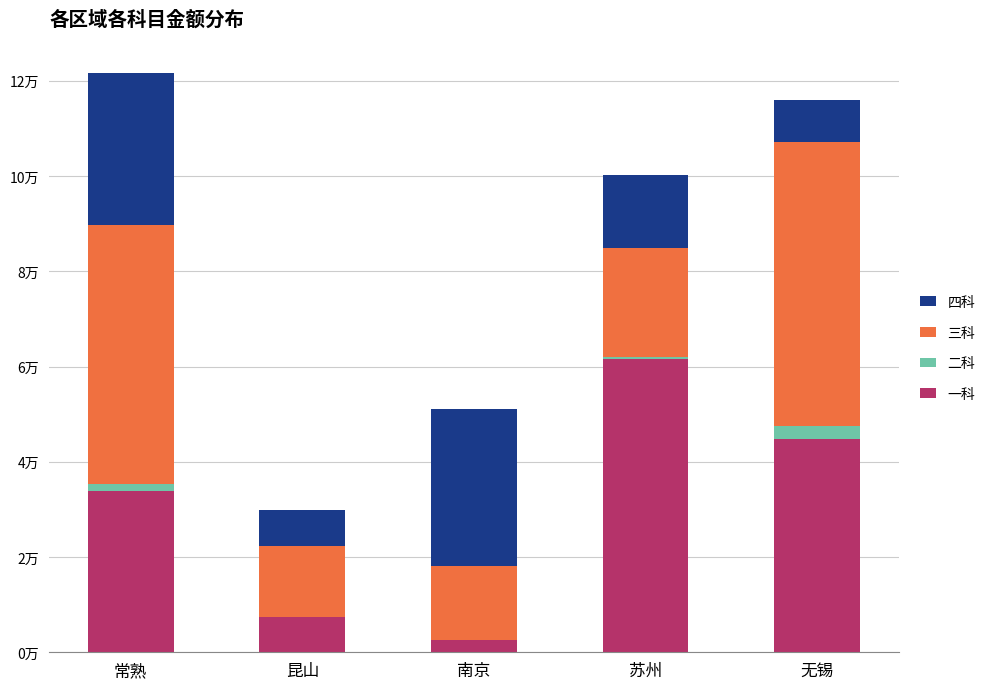

Is it true that 一科 equals 112458.2 at 常熟?

False